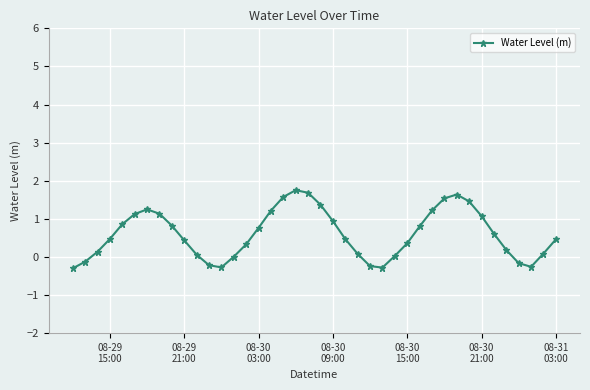

What is the minimum value shown in the chart?

-0.3